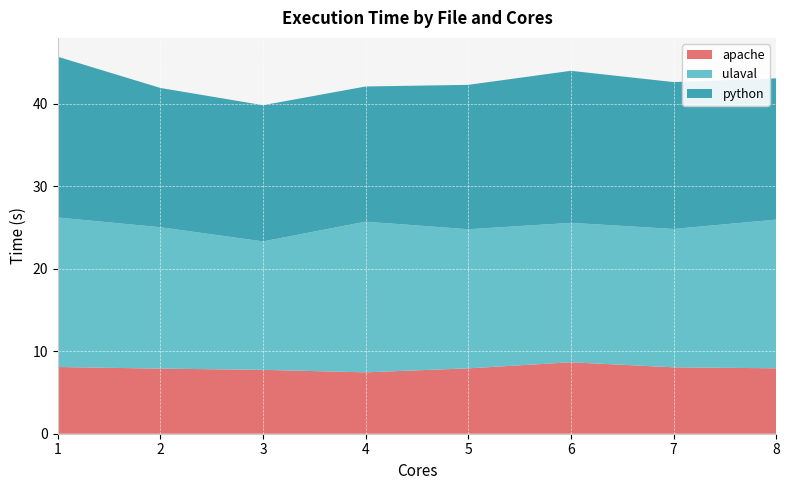

Reading right to left, transcribe all the data shown in this chart.

python: 8=17.1	7=17.8	6=18.4	5=17.5	4=16.4	3=16.5	2=16.9	1=19.5
ulaval: 8=18.0	7=16.8	6=16.9	5=16.9	4=18.3	3=15.6	2=17.1	1=18.1
apache: 8=7.9	7=8.1	6=8.7	5=7.9	4=7.4	3=7.7	2=7.9	1=8.1